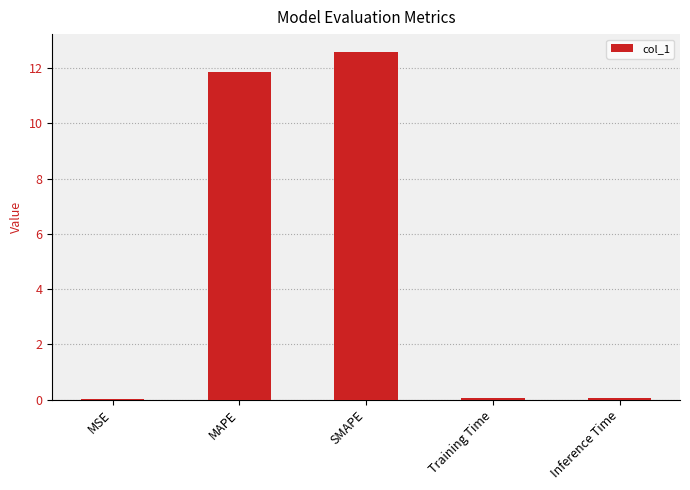

The value at Inference Time is 0.0. True or false?

True